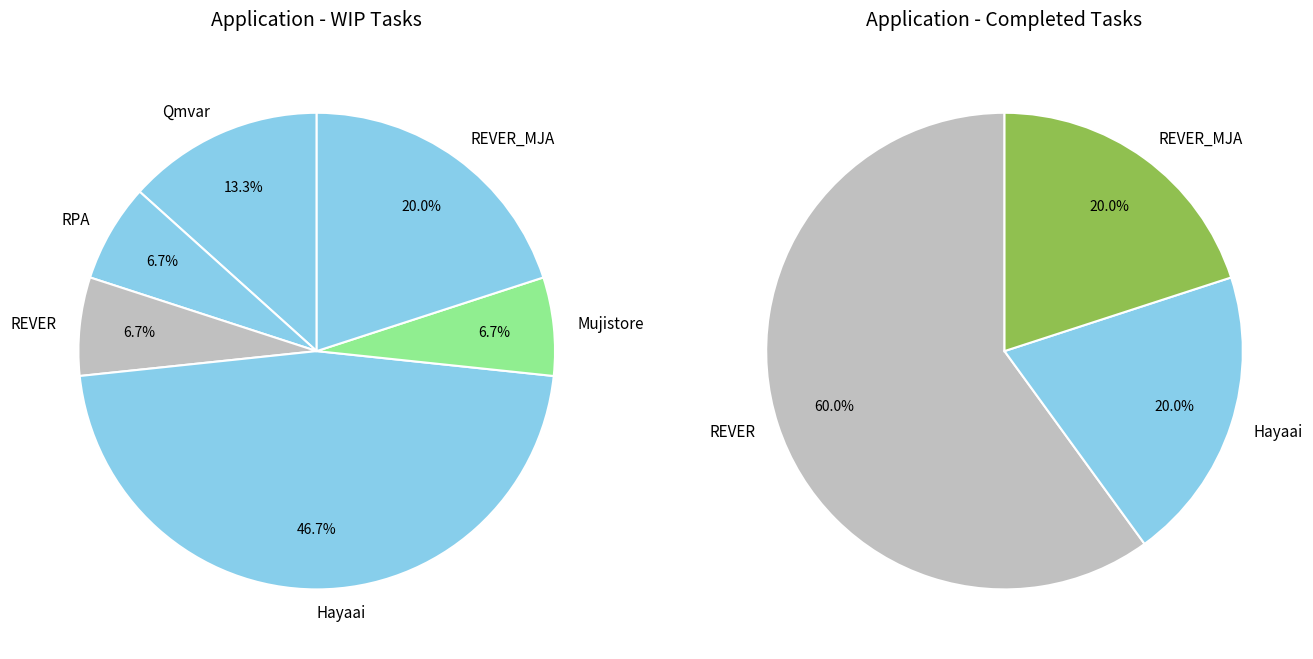

To the nearest percent, what is the average slice percentage?

17%